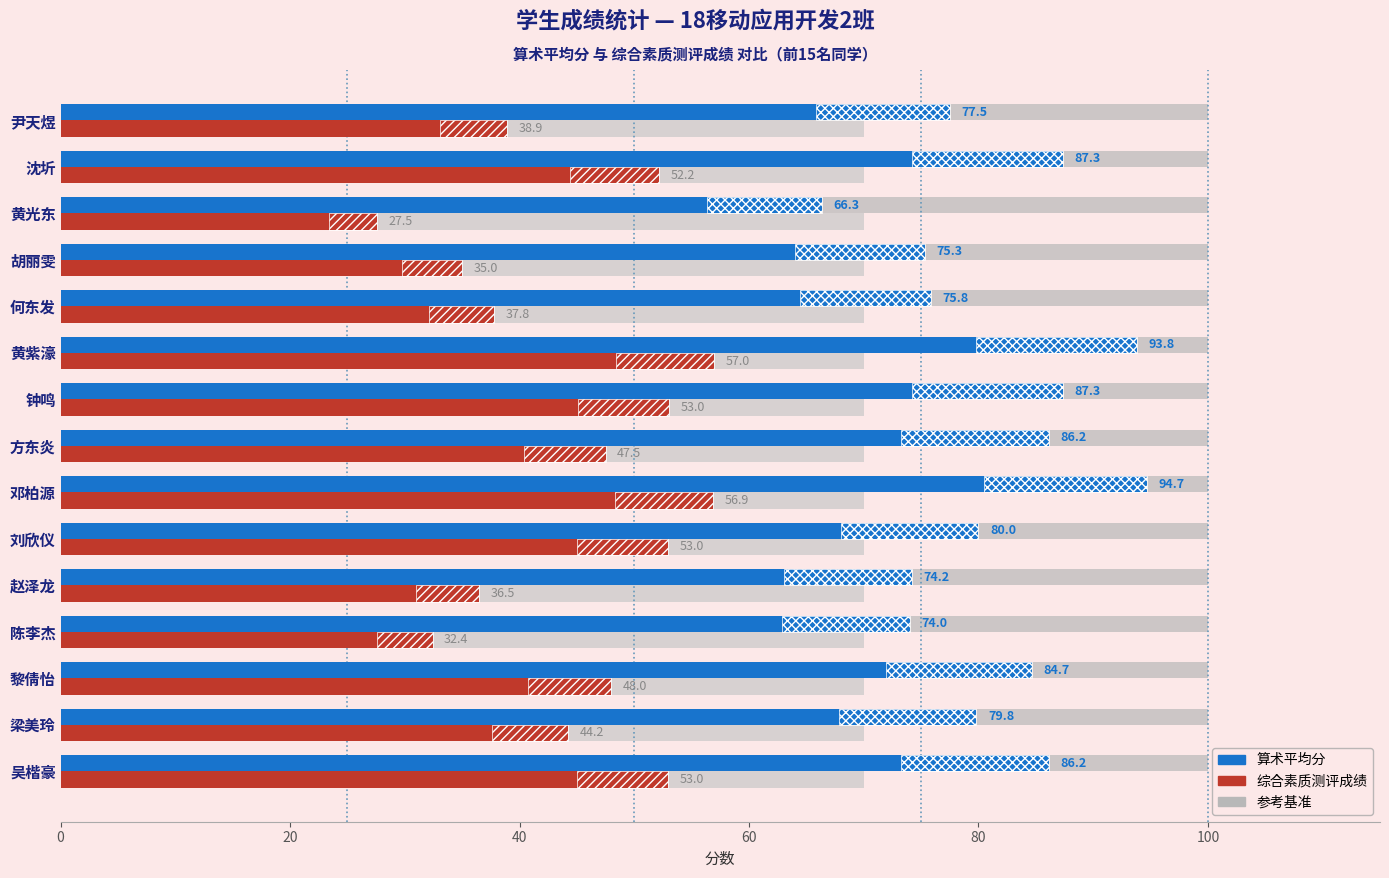

What position from the right is 赵泽龙?

11